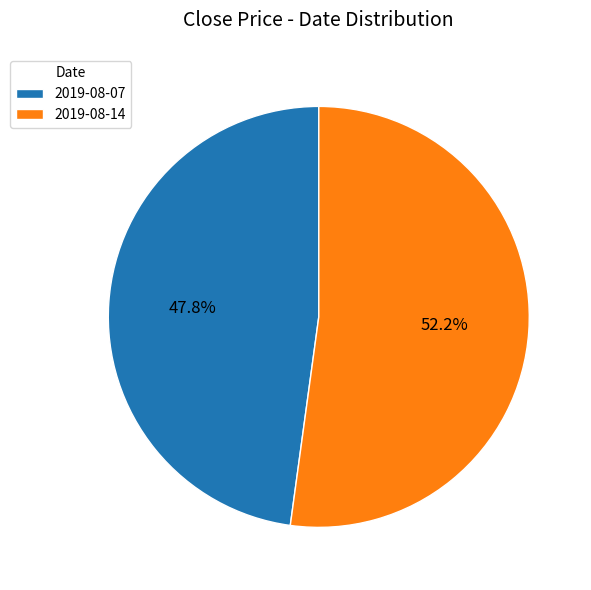

To the nearest percent, what is the difference between the 2019-08-07 and 2019-08-14 slice percentages?

4%